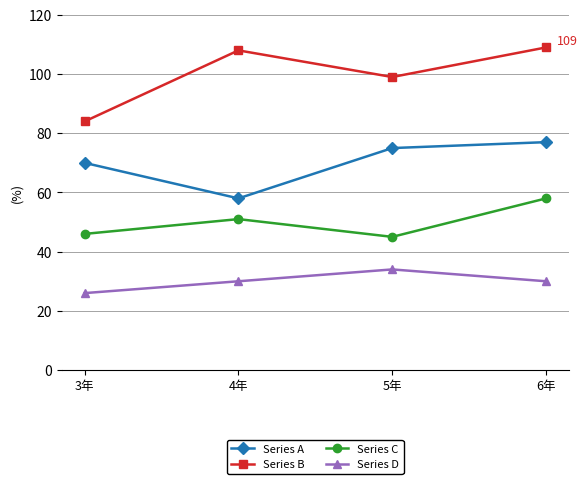

Count the number of data series in this chart.

4